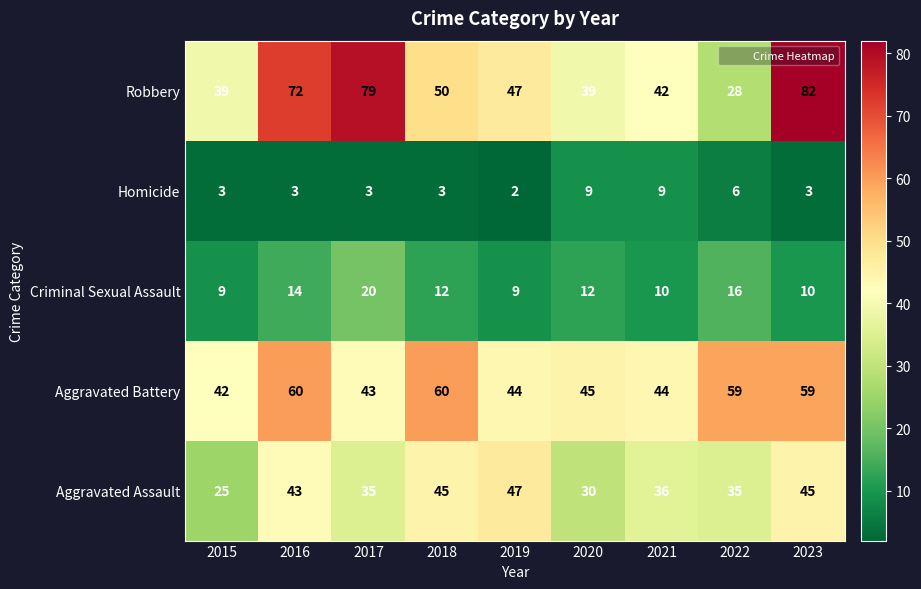

How many data points does each series have?

9